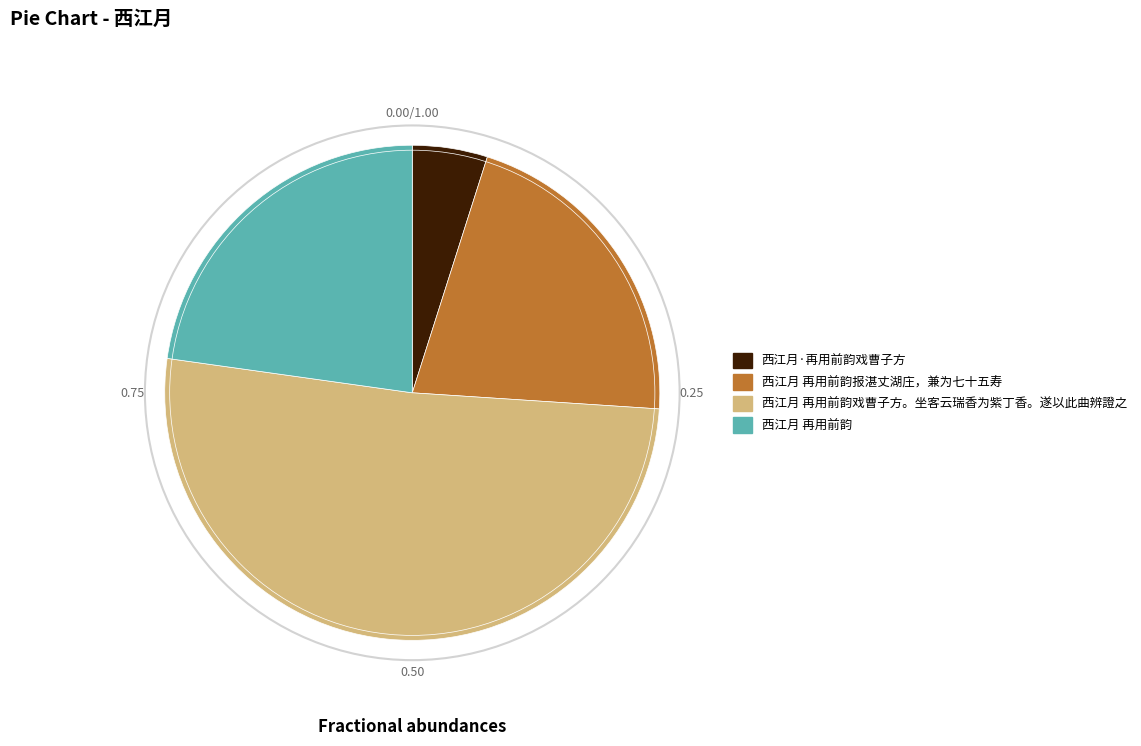

True or false: 西江月·再用前韵戏曹子方 accounts for 5% of the total.

True